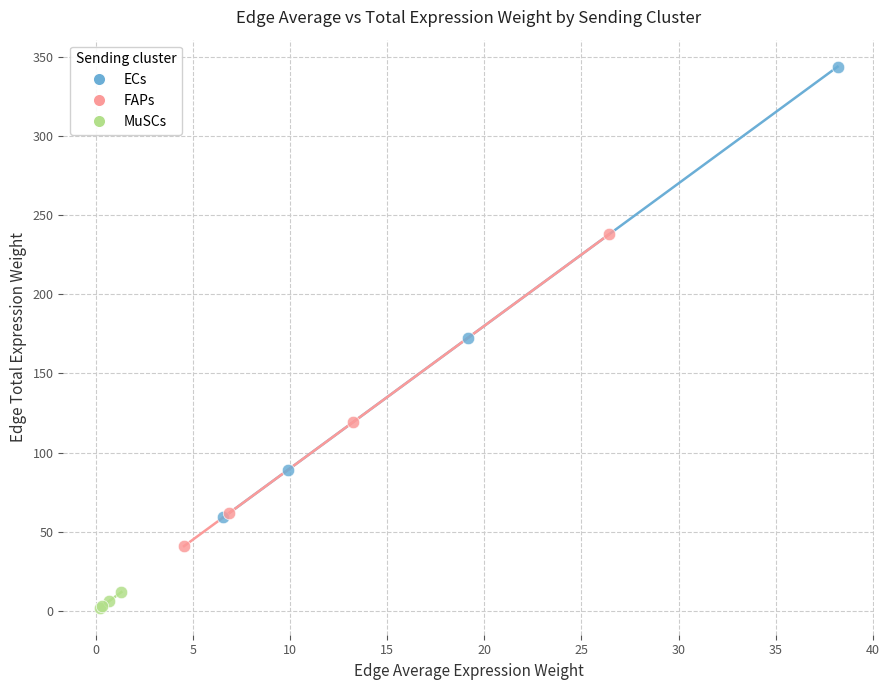

Which series contains the lowest Y value?

MuSCs